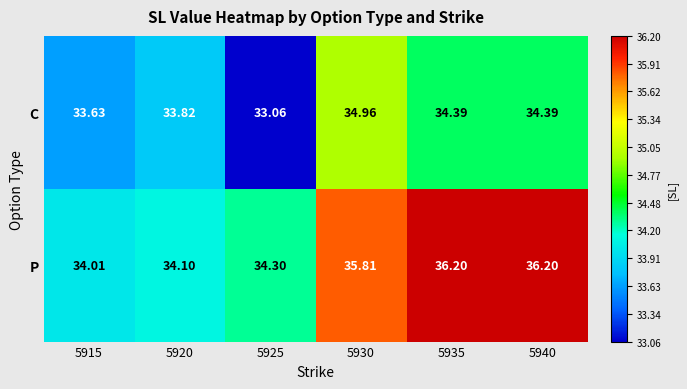

At which category is the sum across all series the highest?

5930